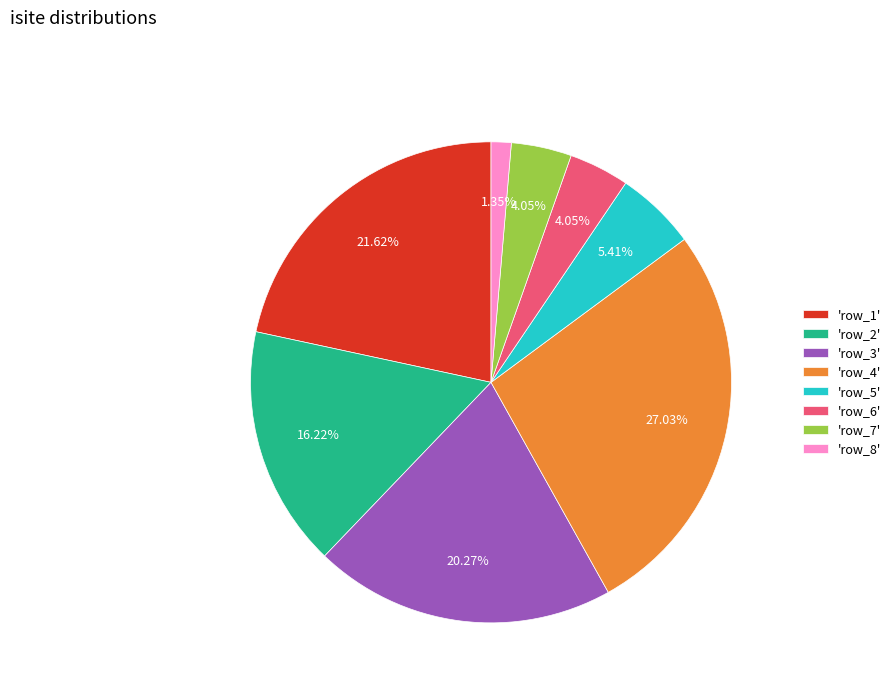

What is the ratio of the value at 'row_1' to the value at 'row_8'?

16.0